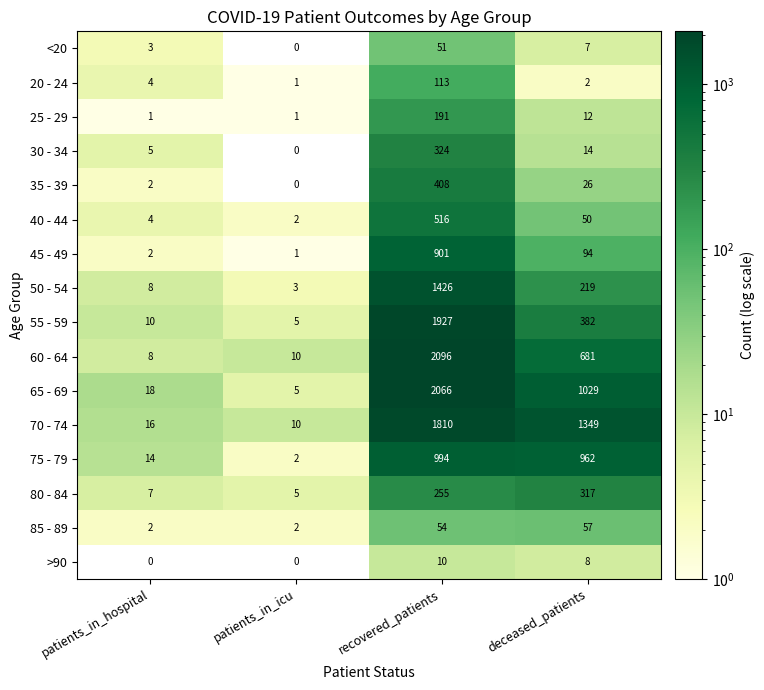

At how many categories does at least one series exceed 1336?

2